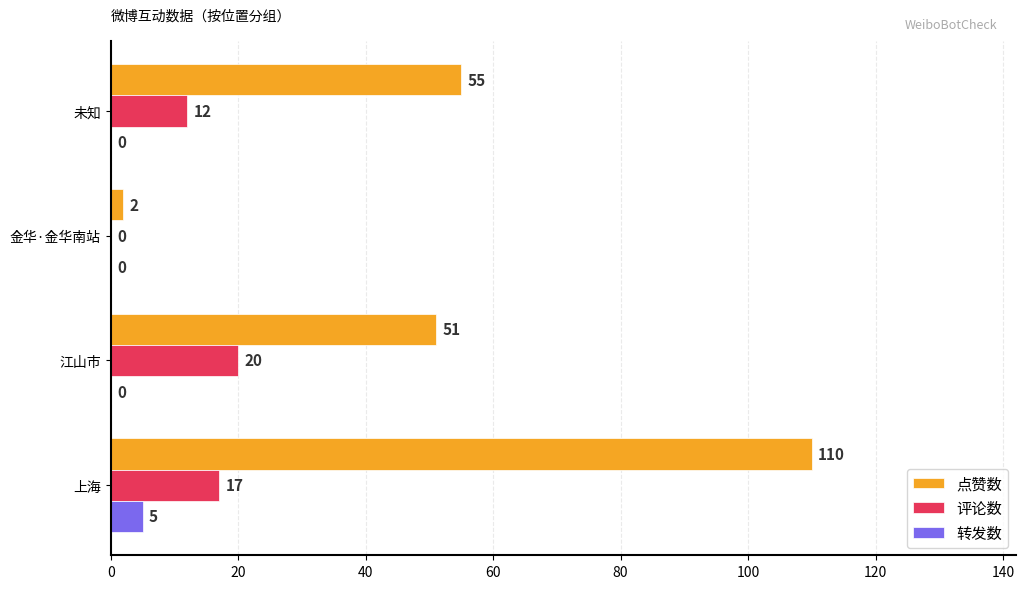

What is the sum of all 点赞数 values?

218